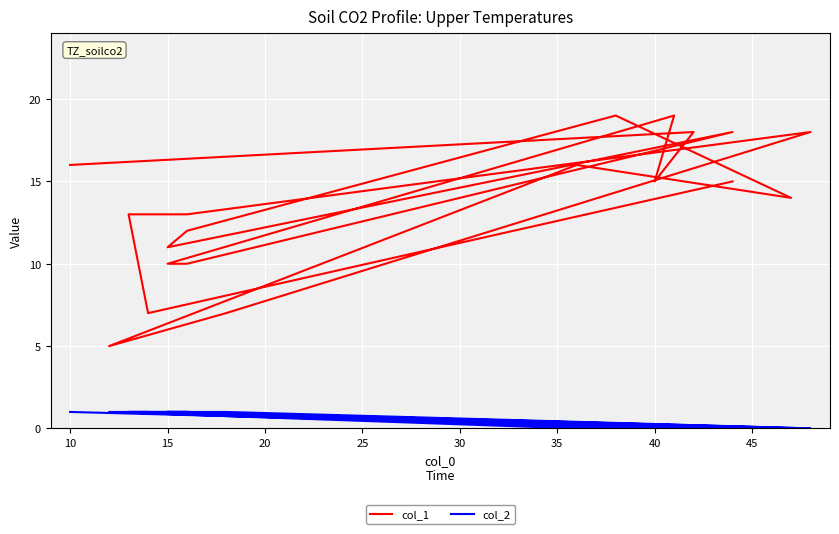

True or false: col_2 and col_1 intersect in this chart.

False